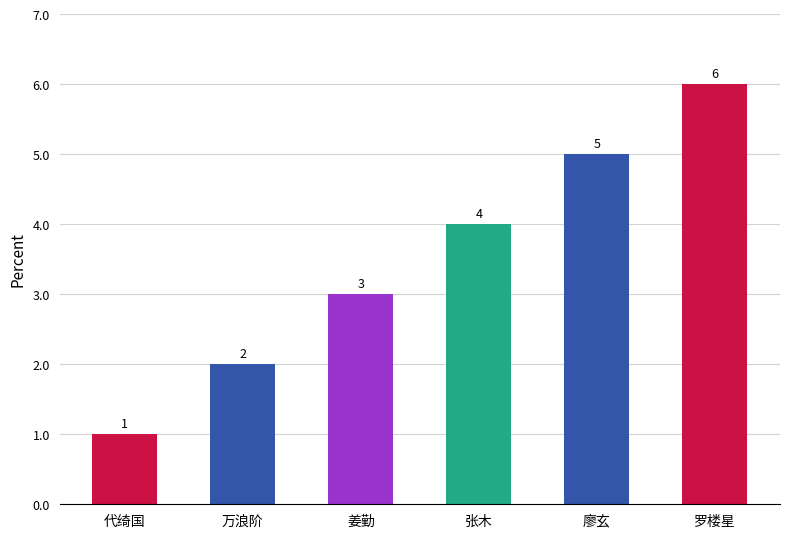

What is the average value?

4